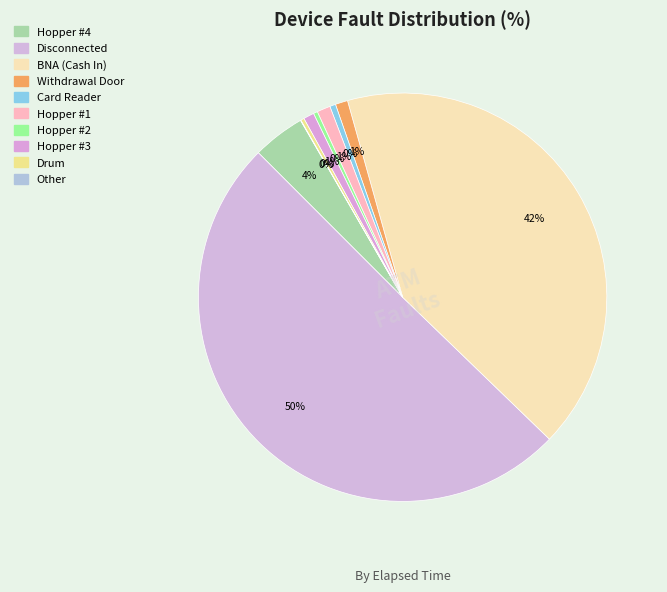

Which slice is the smallest?

Other